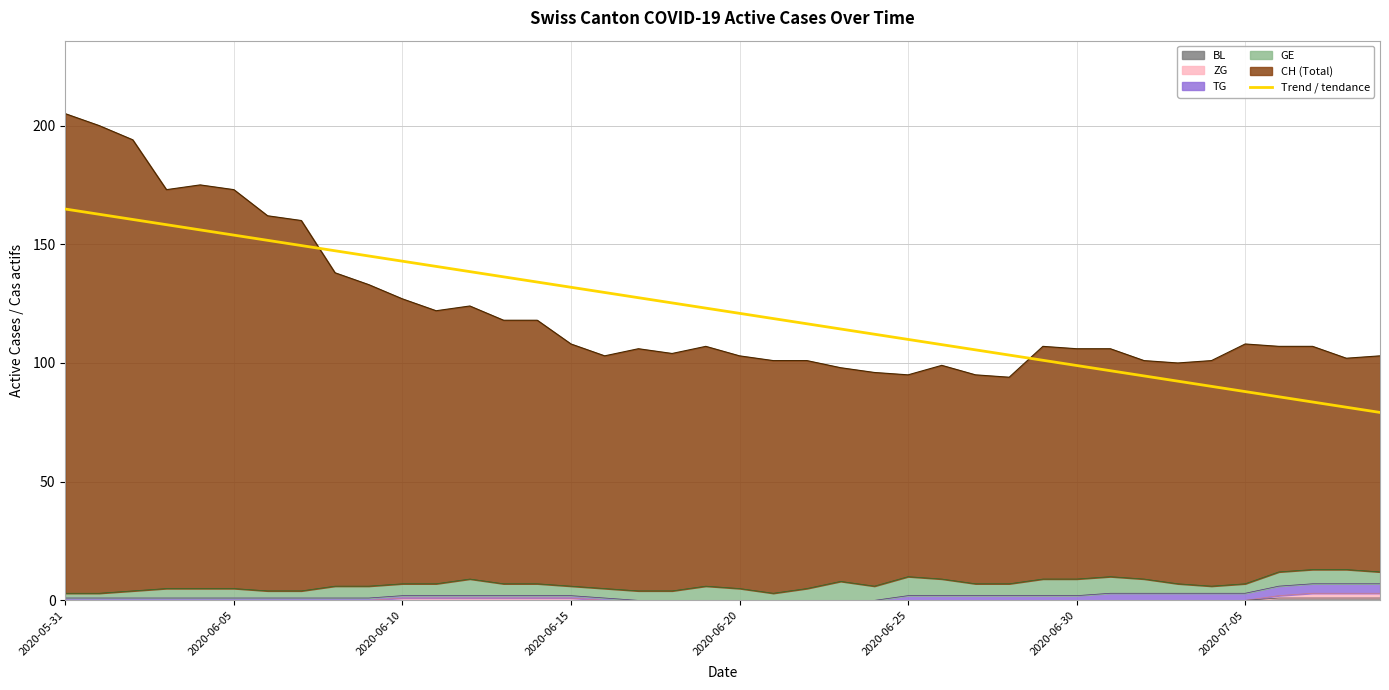

The value at 19 is 70.0. True or false?

False